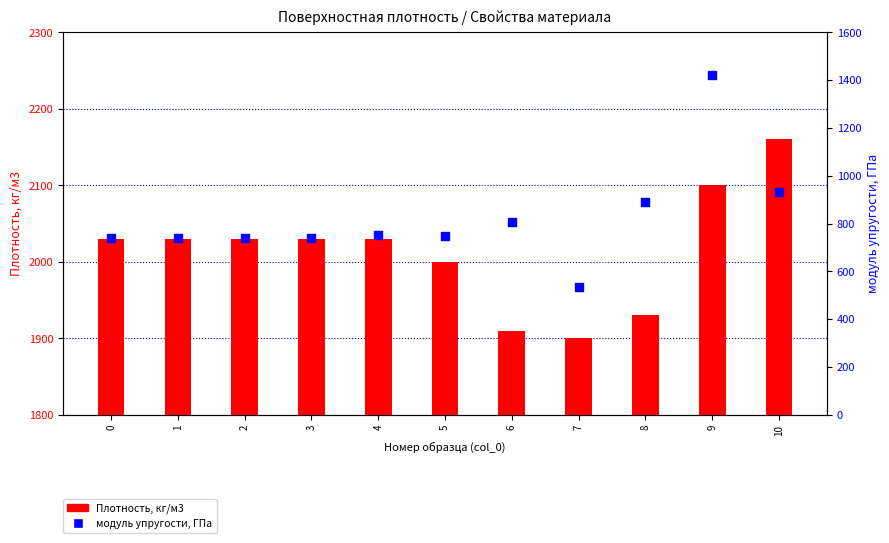

Which series has the largest total across all categories?

Плотность, кг/м3